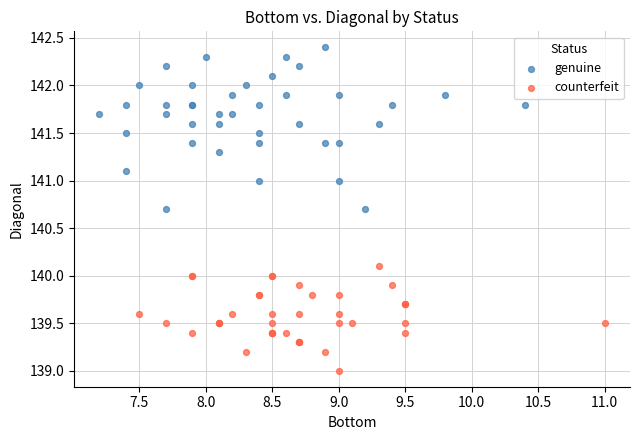

Which series contains the highest Y value?

genuine